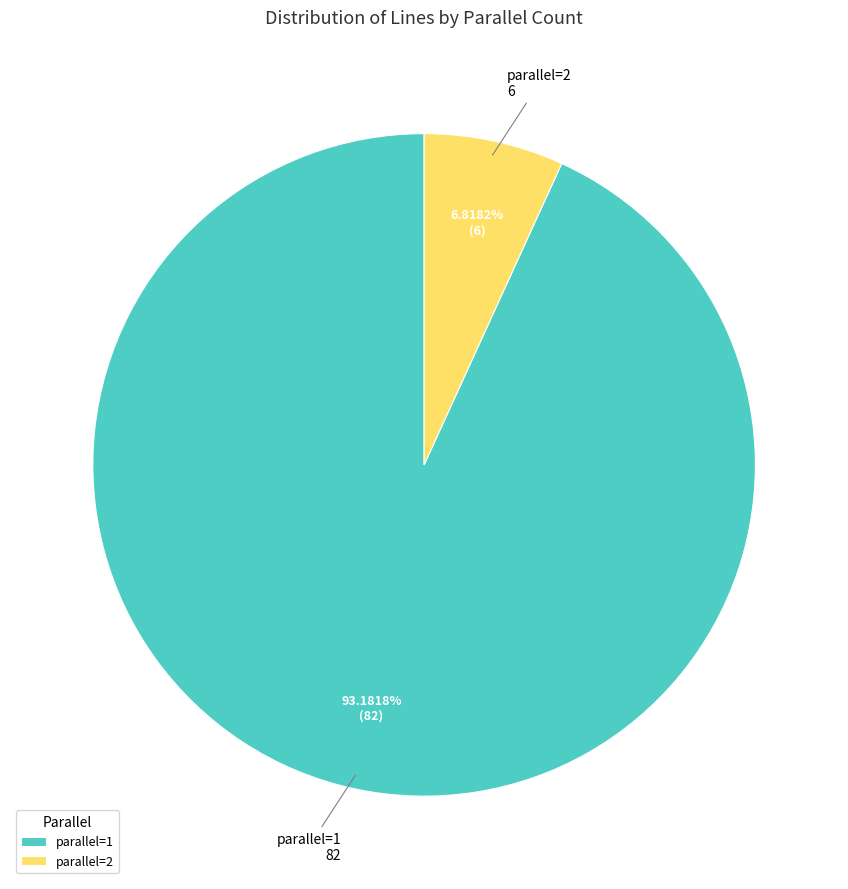

Is there a majority slice in this chart?

Yes